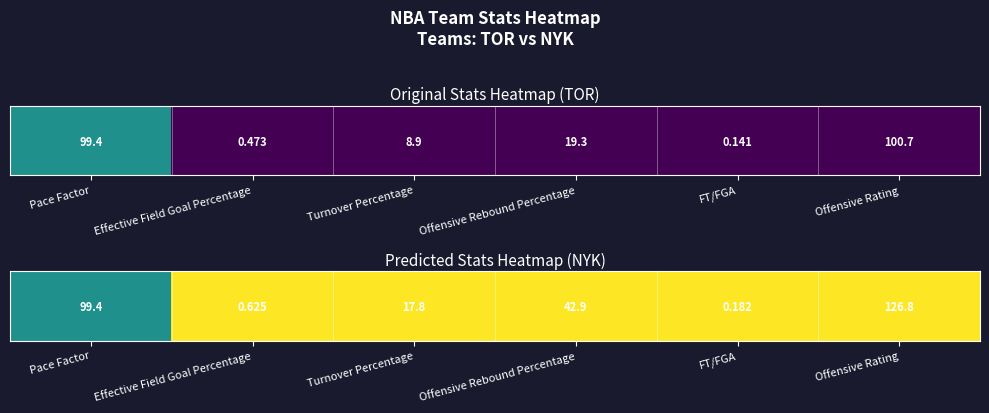

Which category has the highest value across all series?

Effective Field Goal Percentage